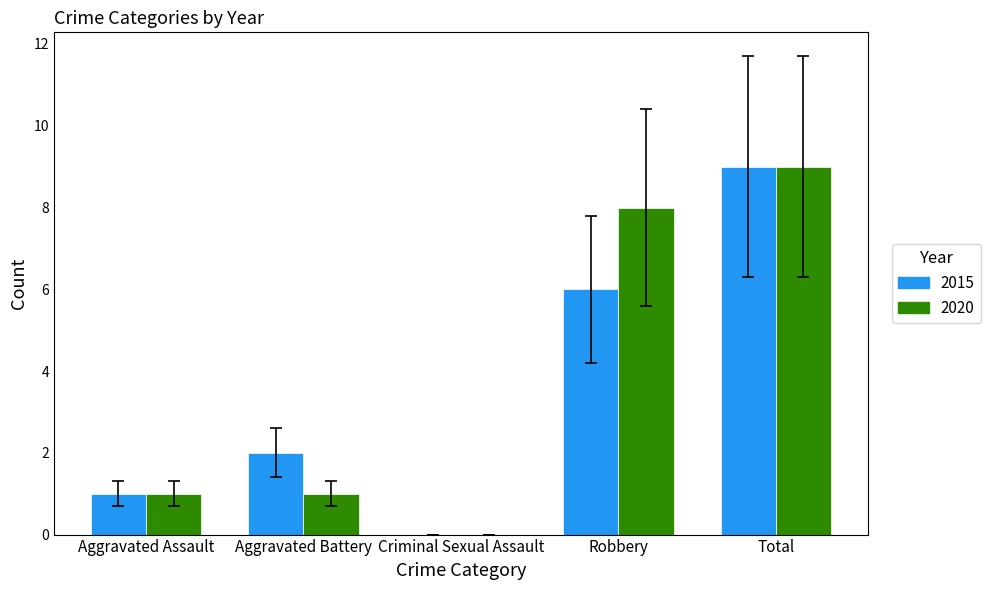

Reading left to right, what are all the values shown in this chart?

2015: Aggravated Assault=1	Aggravated Battery=2	Criminal Sexual Assault=0	Robbery=6	Total=9
2020: Aggravated Assault=1	Aggravated Battery=1	Criminal Sexual Assault=0	Robbery=8	Total=9